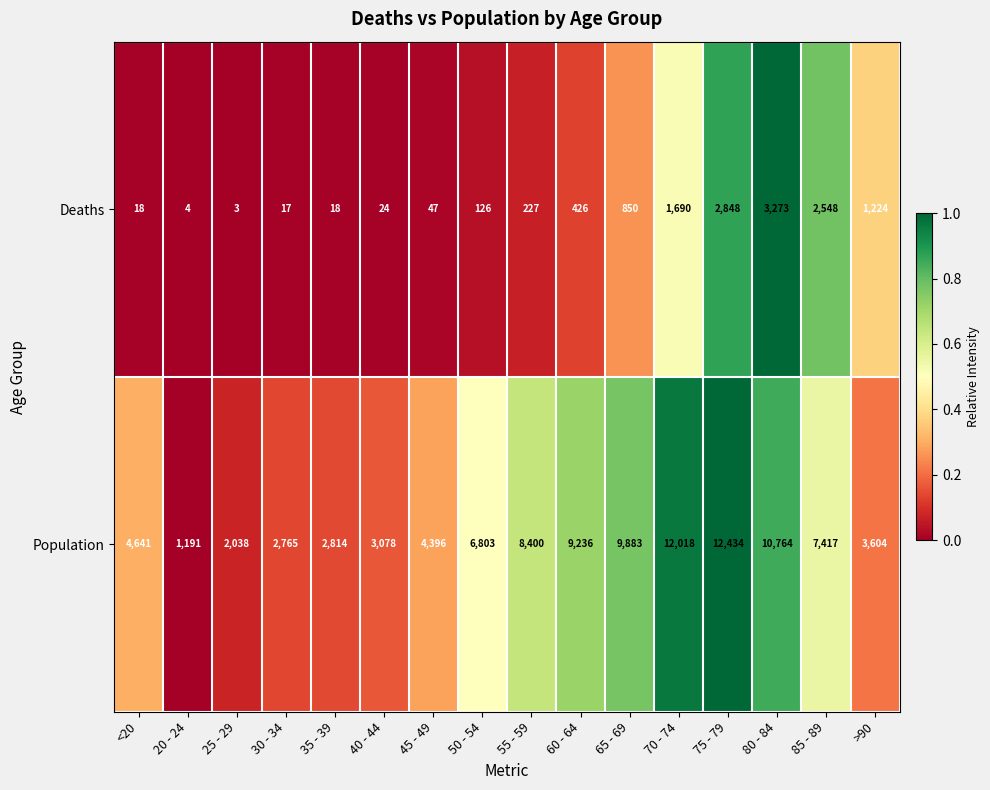

Which category has the lowest value in the Deaths series?

25 - 29